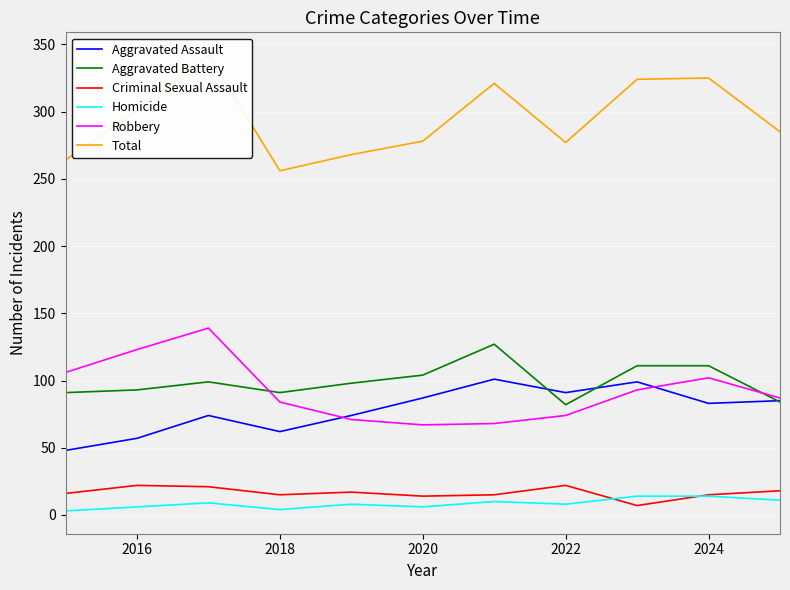

The Robbery series shows 74 at 2022. True or false?

True